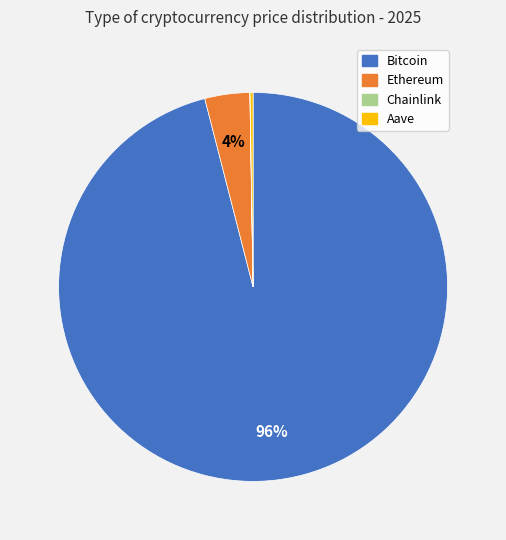

Combined, do Bitcoin and Ethereum account for over 50%?

Yes